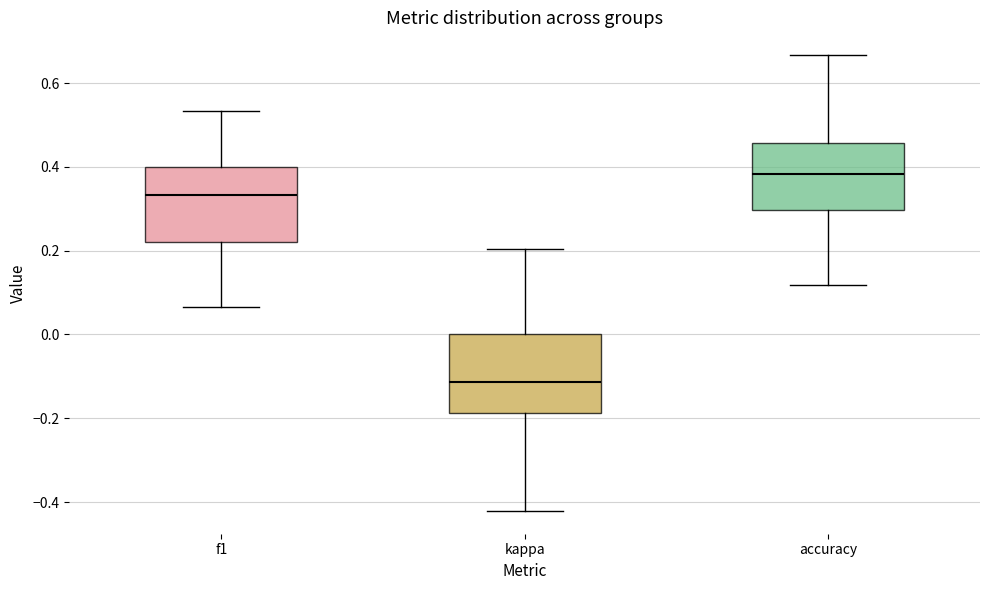

Which box's median line is the highest?

accuracy